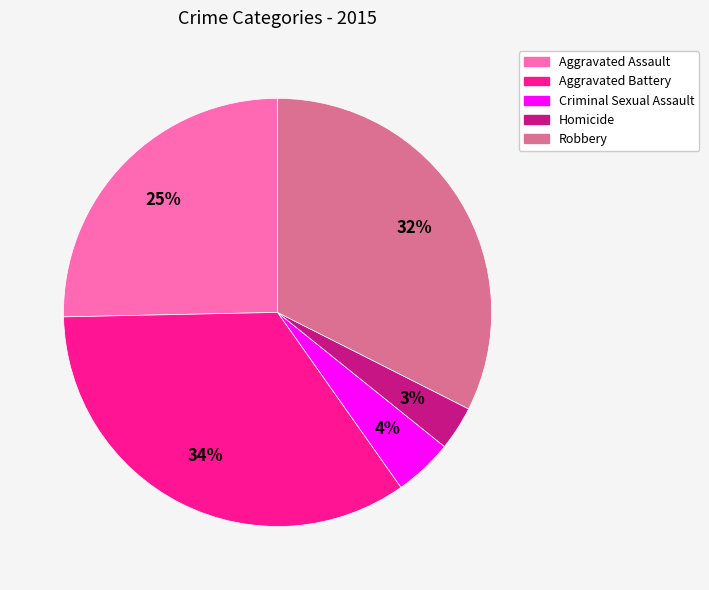

What percentage is the Homicide slice, to the nearest percent?

3%